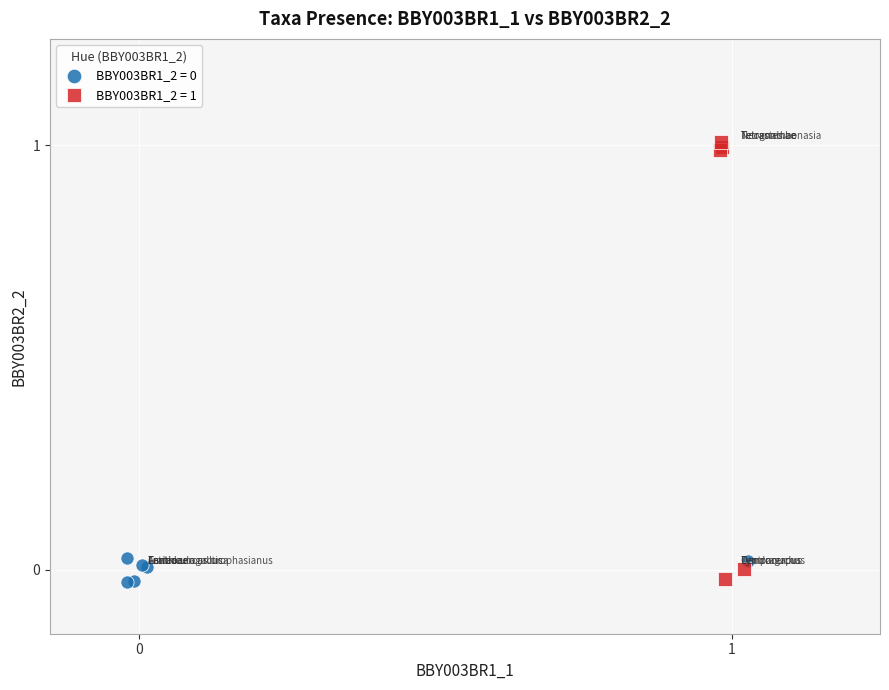

Which series has the widest spread of Y values?

BBY003BR1_2 = 1